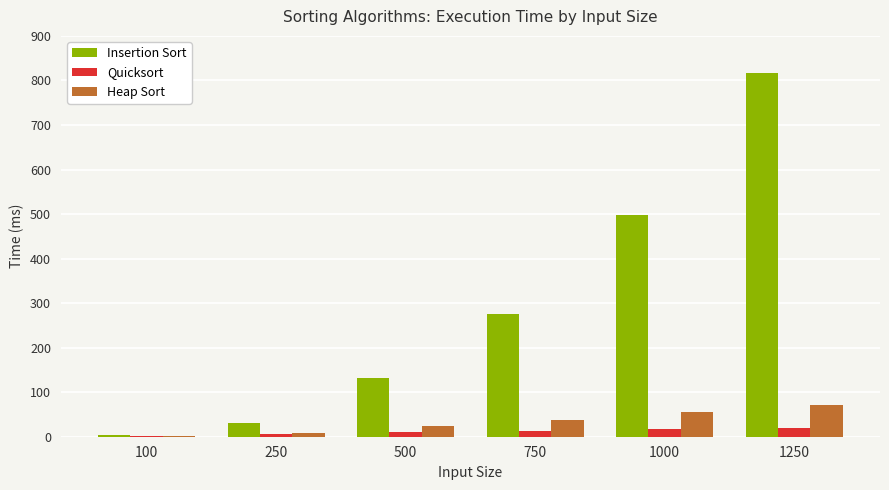

What is the total value across all series at 500?

166.0